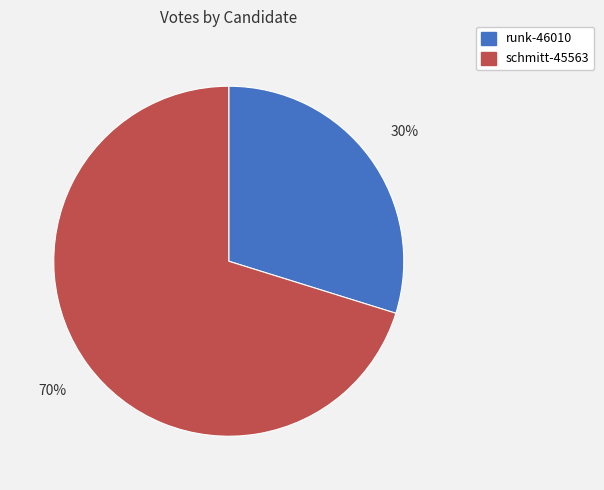

Which slice represents more than half of the pie?

schmitt-45563